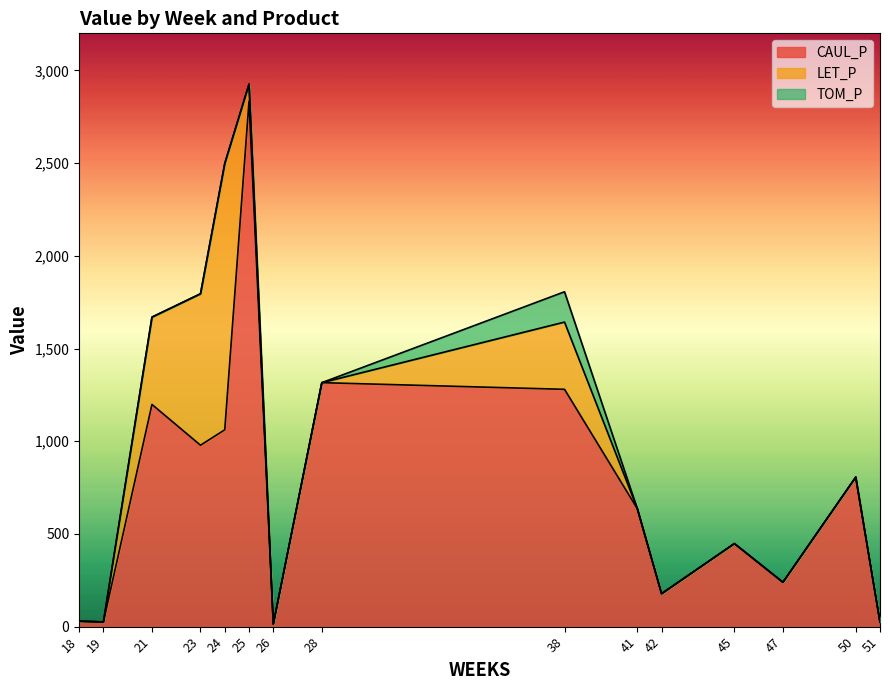

In TOM_P, how many points are higher than both neighbors (excluding endpoints)?

1